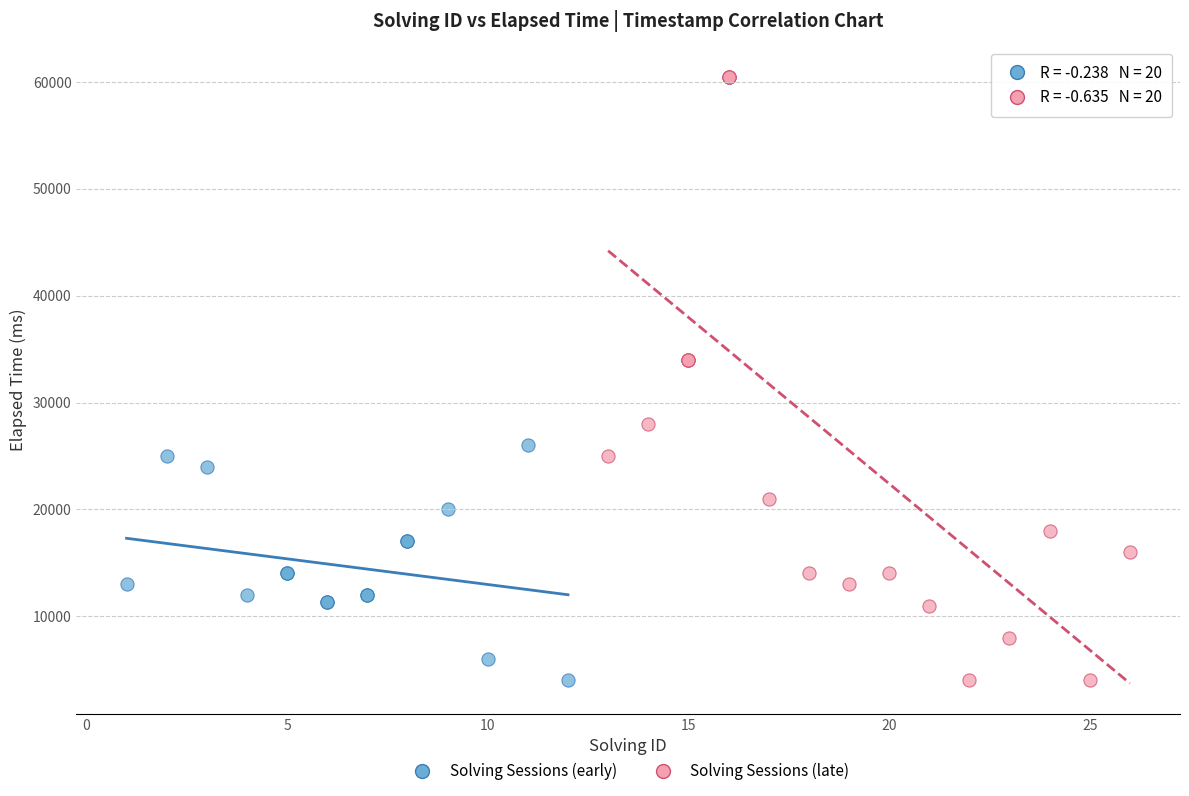

Which series reaches the maximum Y coordinate?

Solving Sessions (late)